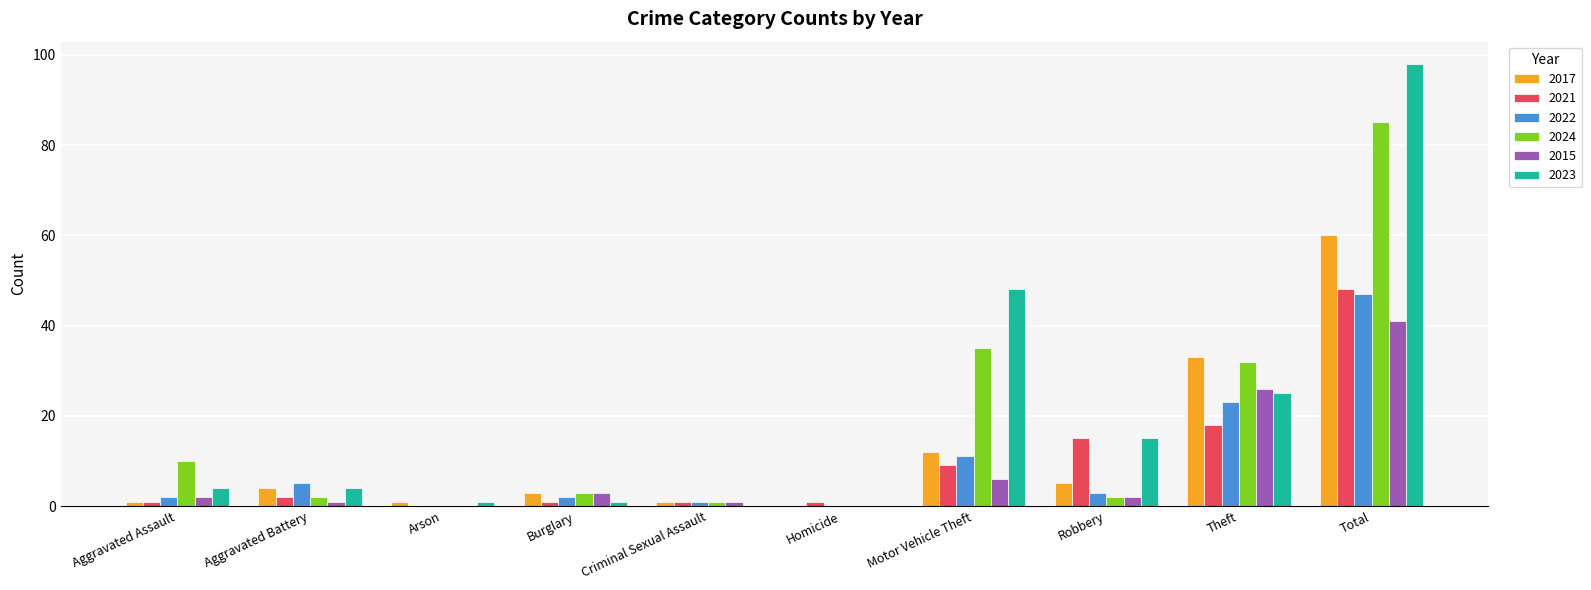

The 2022 series shows 5 at Aggravated Battery. True or false?

True